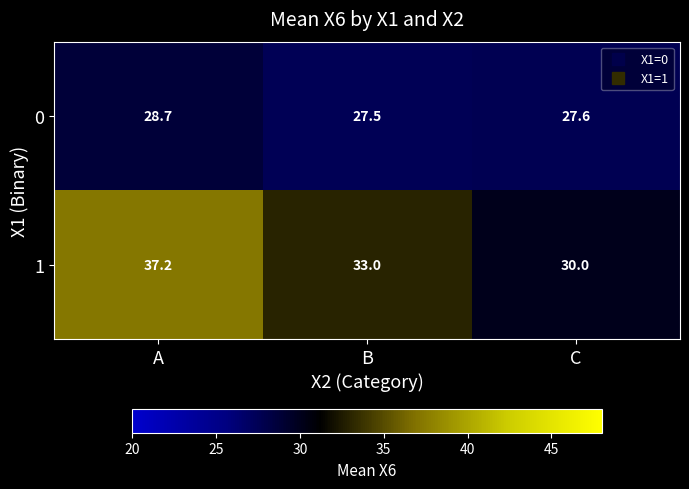

At which label does 1 reach its minimum?

C